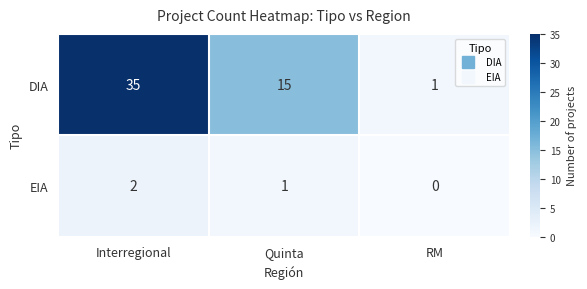

Which category has the highest value in the DIA series?

Interregional